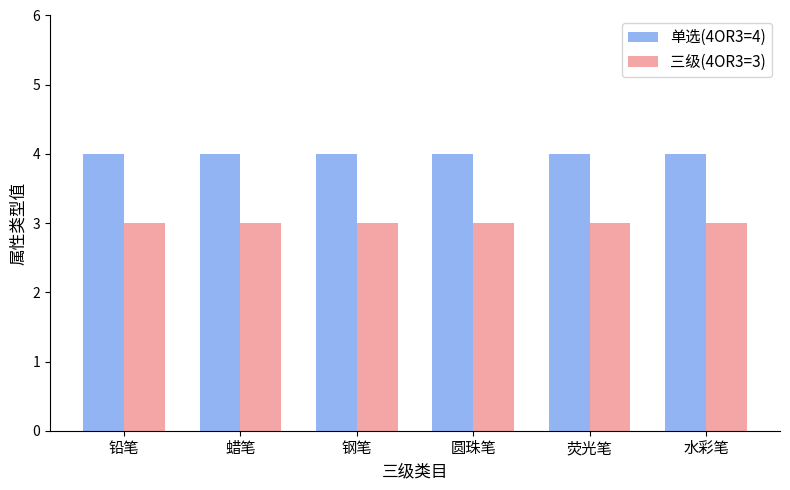

How many distinct data groups are displayed?

2